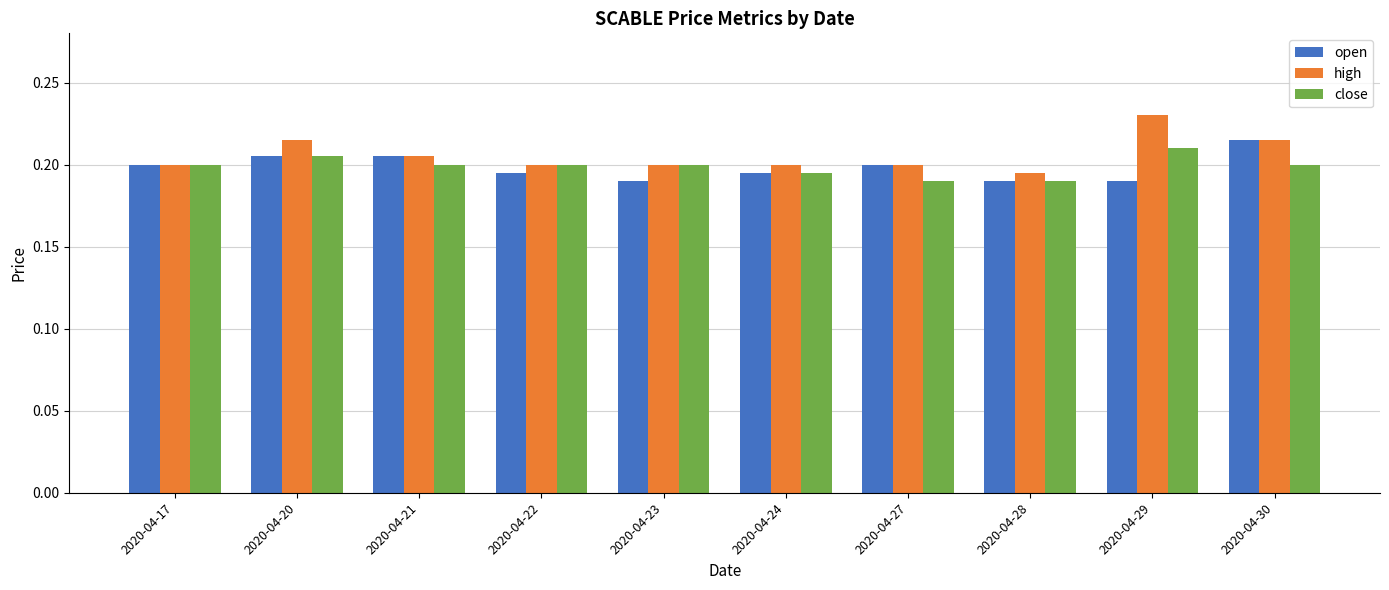

Which label corresponds to the largest value in the chart?

2020-04-29